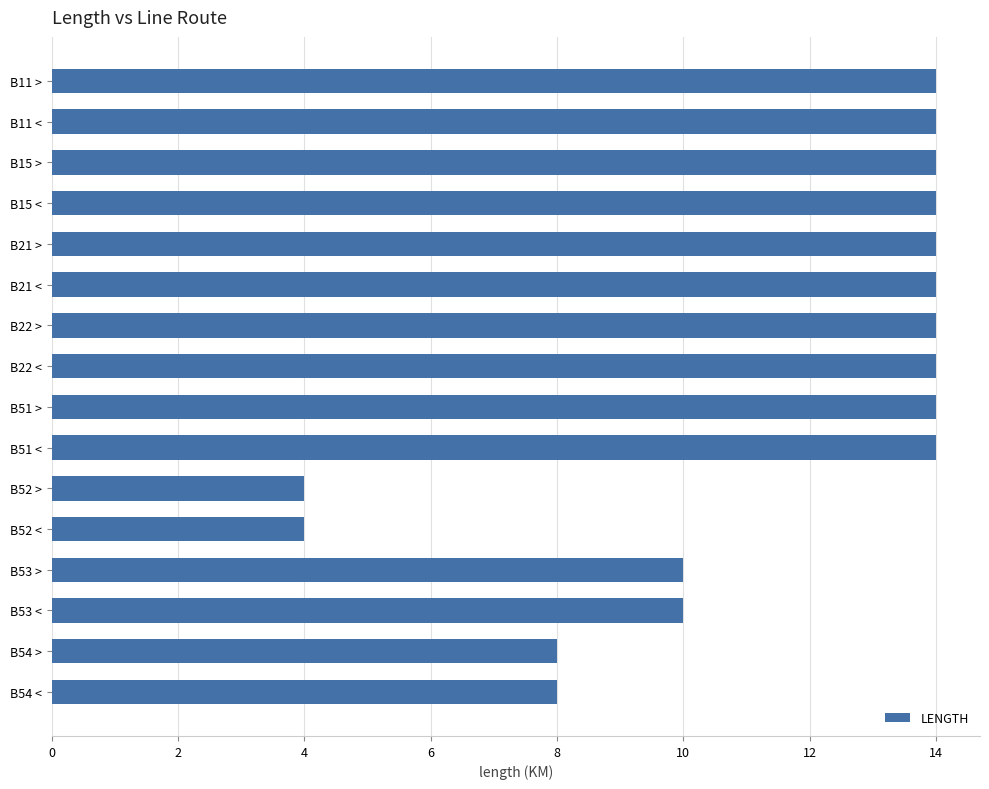

What is the label of the 2nd bar from the top?

B11 <